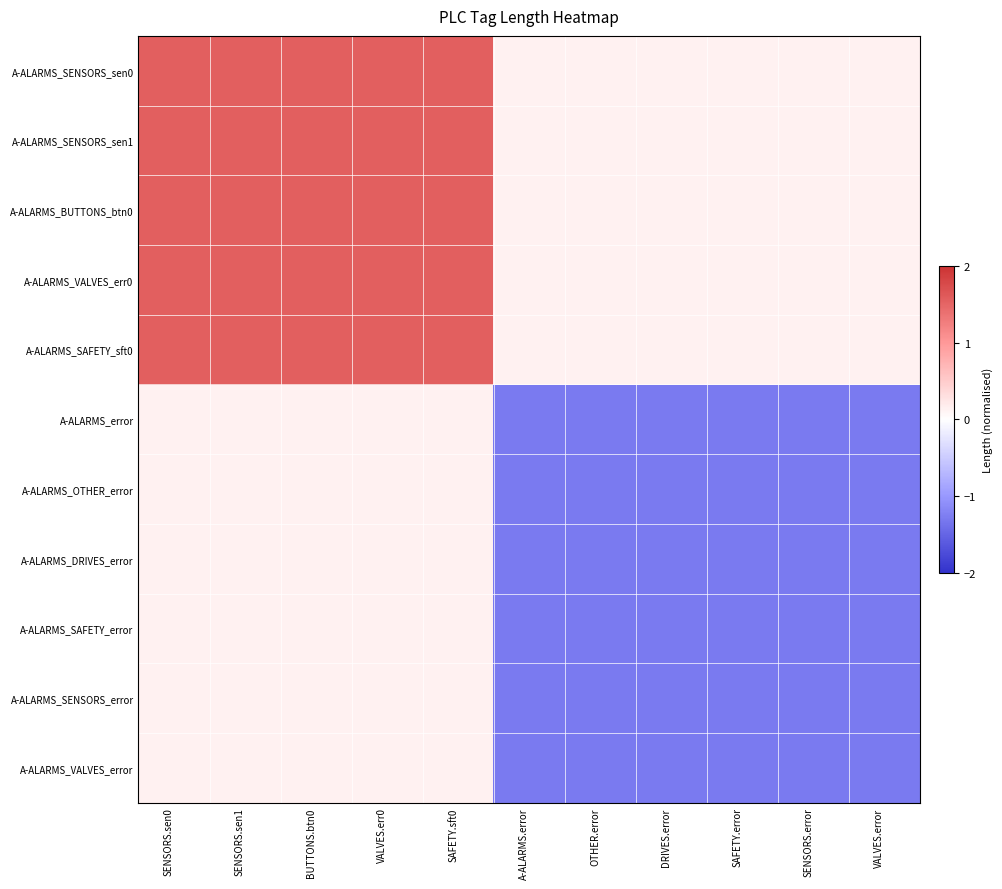

Reading left to right, what are all the values shown in this chart?

A-ALARMS_SENSORS_sen0: SENSORS.sen0=1.5	SENSORS.sen1=1.5	BUTTONS.btn0=1.5	VALVES.err0=1.5	SAFETY.sft0=1.5	A-ALARMS.error=0.1	OTHER.error=0.1	DRIVES.error=0.1	SAFETY.error=0.1	SENSORS.error=0.1	VALVES.error=0.1
A-ALARMS_SENSORS_sen1: SENSORS.sen0=1.5	SENSORS.sen1=1.5	BUTTONS.btn0=1.5	VALVES.err0=1.5	SAFETY.sft0=1.5	A-ALARMS.error=0.1	OTHER.error=0.1	DRIVES.error=0.1	SAFETY.error=0.1	SENSORS.error=0.1	VALVES.error=0.1
A-ALARMS_BUTTONS_btn0: SENSORS.sen0=1.5	SENSORS.sen1=1.5	BUTTONS.btn0=1.5	VALVES.err0=1.5	SAFETY.sft0=1.5	A-ALARMS.error=0.1	OTHER.error=0.1	DRIVES.error=0.1	SAFETY.error=0.1	SENSORS.error=0.1	VALVES.error=0.1
A-ALARMS_VALVES_err0: SENSORS.sen0=1.5	SENSORS.sen1=1.5	BUTTONS.btn0=1.5	VALVES.err0=1.5	SAFETY.sft0=1.5	A-ALARMS.error=0.1	OTHER.error=0.1	DRIVES.error=0.1	SAFETY.error=0.1	SENSORS.error=0.1	VALVES.error=0.1
A-ALARMS_SAFETY_sft0: SENSORS.sen0=1.5	SENSORS.sen1=1.5	BUTTONS.btn0=1.5	VALVES.err0=1.5	SAFETY.sft0=1.5	A-ALARMS.error=0.1	OTHER.error=0.1	DRIVES.error=0.1	SAFETY.error=0.1	SENSORS.error=0.1	VALVES.error=0.1
A-ALARMS_error: SENSORS.sen0=0.1	SENSORS.sen1=0.1	BUTTONS.btn0=0.1	VALVES.err0=0.1	SAFETY.sft0=0.1	A-ALARMS.error=-1.3	OTHER.error=-1.3	DRIVES.error=-1.3	SAFETY.error=-1.3	SENSORS.error=-1.3	VALVES.error=-1.3
A-ALARMS_OTHER_error: SENSORS.sen0=0.1	SENSORS.sen1=0.1	BUTTONS.btn0=0.1	VALVES.err0=0.1	SAFETY.sft0=0.1	A-ALARMS.error=-1.3	OTHER.error=-1.3	DRIVES.error=-1.3	SAFETY.error=-1.3	SENSORS.error=-1.3	VALVES.error=-1.3
A-ALARMS_DRIVES_error: SENSORS.sen0=0.1	SENSORS.sen1=0.1	BUTTONS.btn0=0.1	VALVES.err0=0.1	SAFETY.sft0=0.1	A-ALARMS.error=-1.3	OTHER.error=-1.3	DRIVES.error=-1.3	SAFETY.error=-1.3	SENSORS.error=-1.3	VALVES.error=-1.3
A-ALARMS_SAFETY_error: SENSORS.sen0=0.1	SENSORS.sen1=0.1	BUTTONS.btn0=0.1	VALVES.err0=0.1	SAFETY.sft0=0.1	A-ALARMS.error=-1.3	OTHER.error=-1.3	DRIVES.error=-1.3	SAFETY.error=-1.3	SENSORS.error=-1.3	VALVES.error=-1.3
A-ALARMS_SENSORS_error: SENSORS.sen0=0.1	SENSORS.sen1=0.1	BUTTONS.btn0=0.1	VALVES.err0=0.1	SAFETY.sft0=0.1	A-ALARMS.error=-1.3	OTHER.error=-1.3	DRIVES.error=-1.3	SAFETY.error=-1.3	SENSORS.error=-1.3	VALVES.error=-1.3
A-ALARMS_VALVES_error: SENSORS.sen0=0.1	SENSORS.sen1=0.1	BUTTONS.btn0=0.1	VALVES.err0=0.1	SAFETY.sft0=0.1	A-ALARMS.error=-1.3	OTHER.error=-1.3	DRIVES.error=-1.3	SAFETY.error=-1.3	SENSORS.error=-1.3	VALVES.error=-1.3